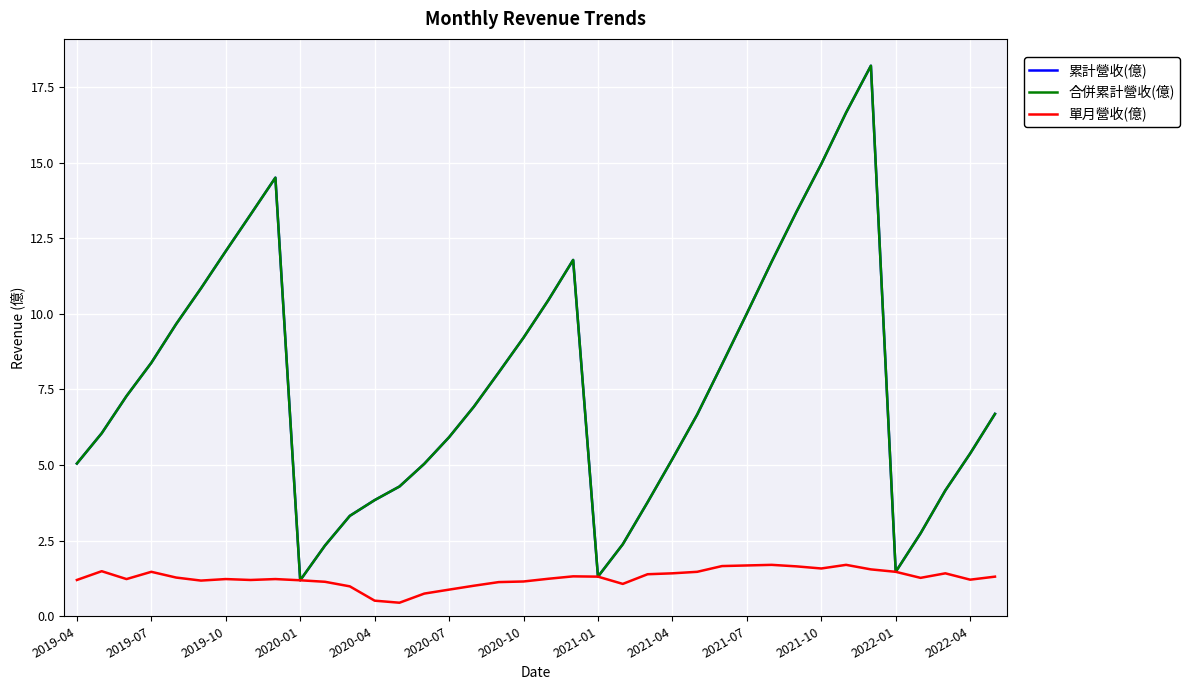

Is this an area chart (filled region under the line)?

No